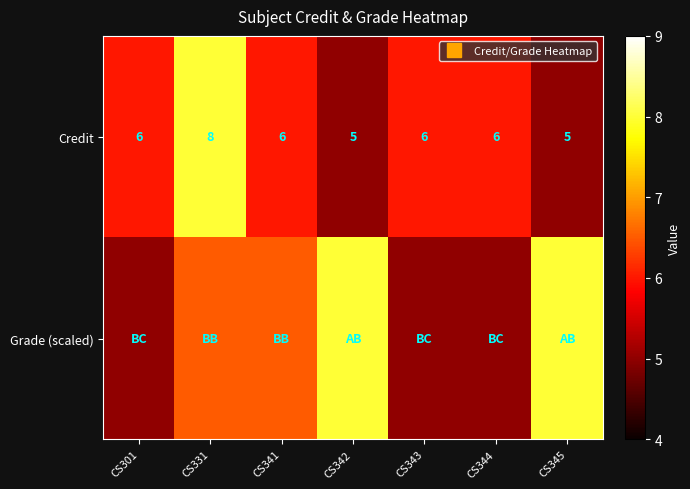

What is the maximum value for Credit?

8.0